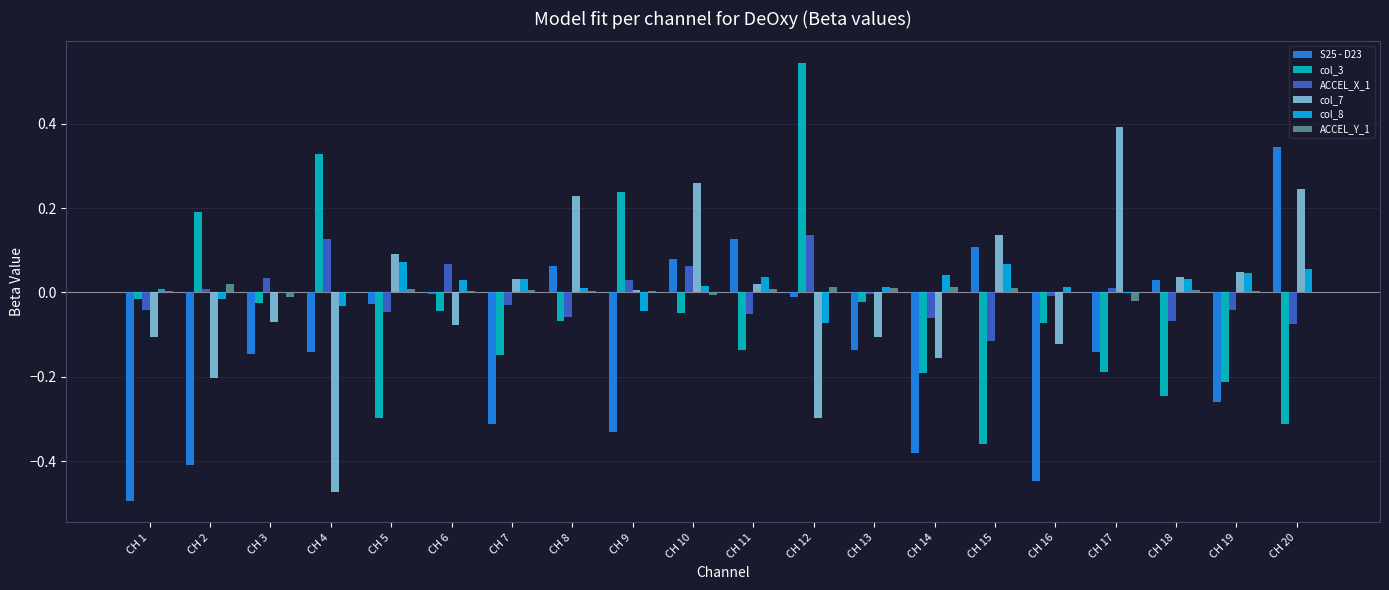

The value of col_7 at CH 19 is 0.0. True or false?

True